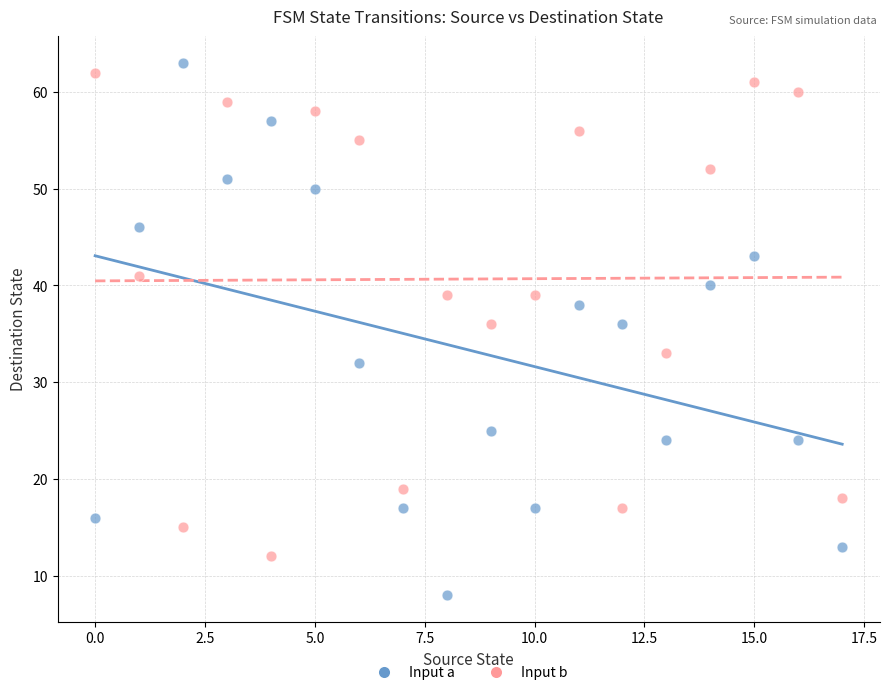

Which series has the widest spread of Y values?

Input a